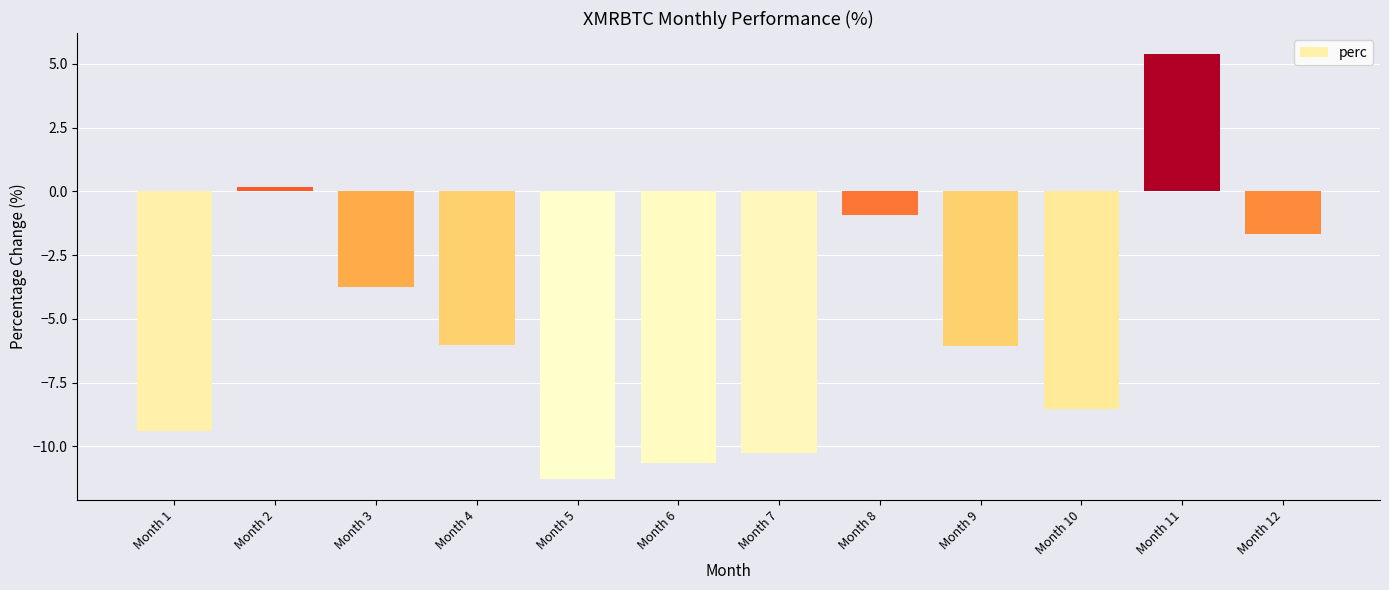

Between Month 10 and Month 1, which is larger?

Month 10